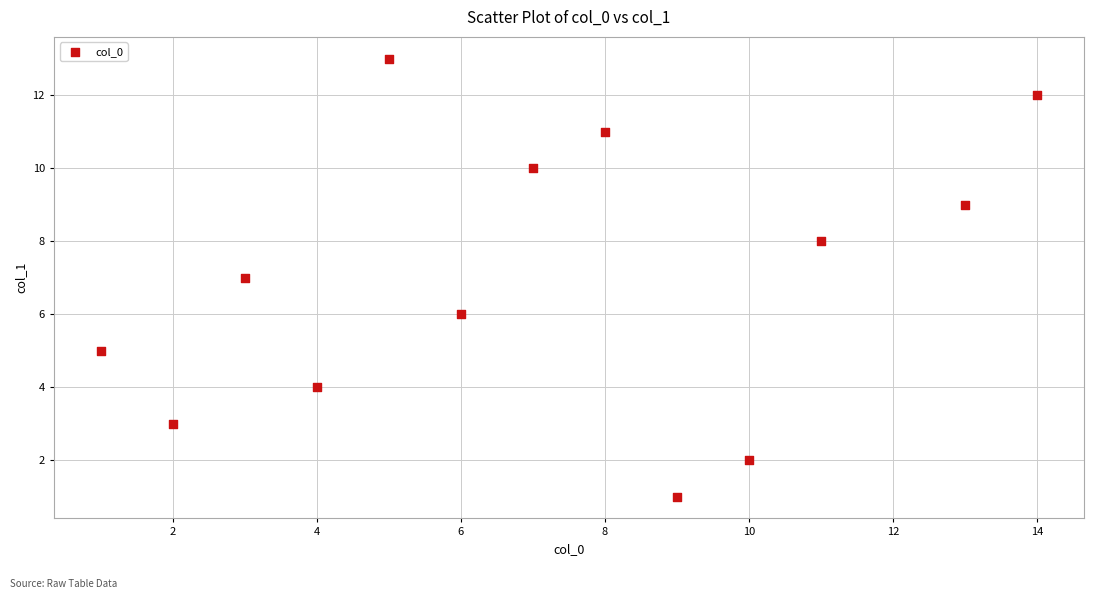

What is the range of Y values (max minus min)?

12